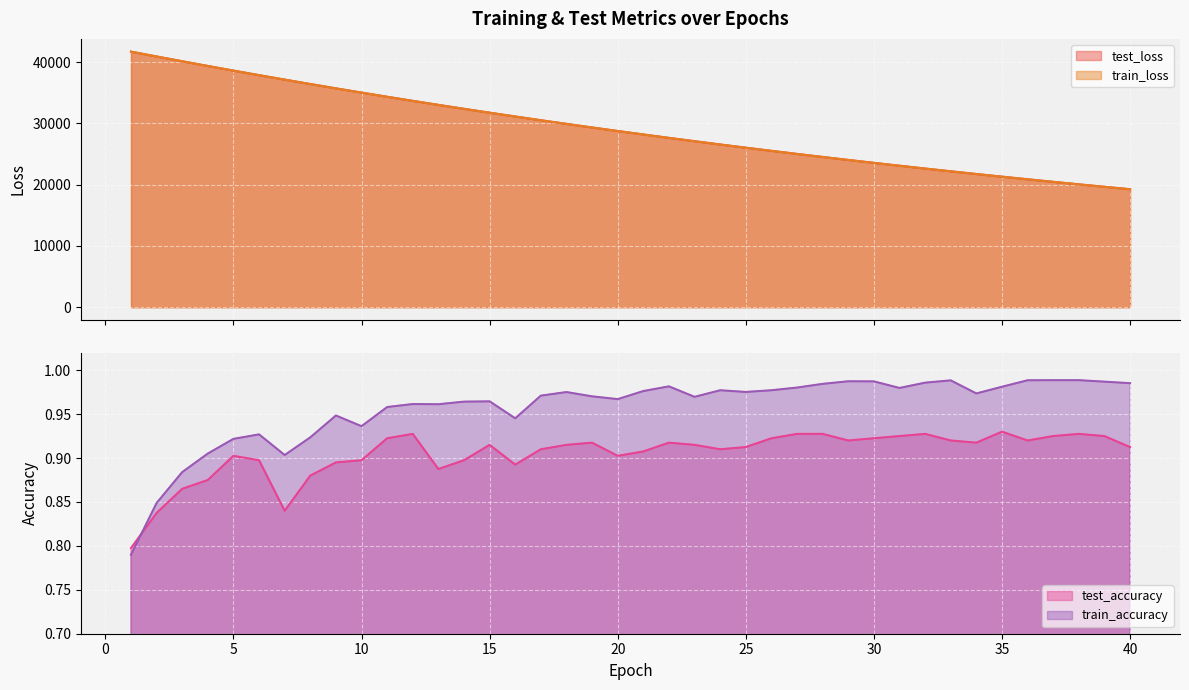

True or false: test_loss and test_accuracy cross at least once.

False